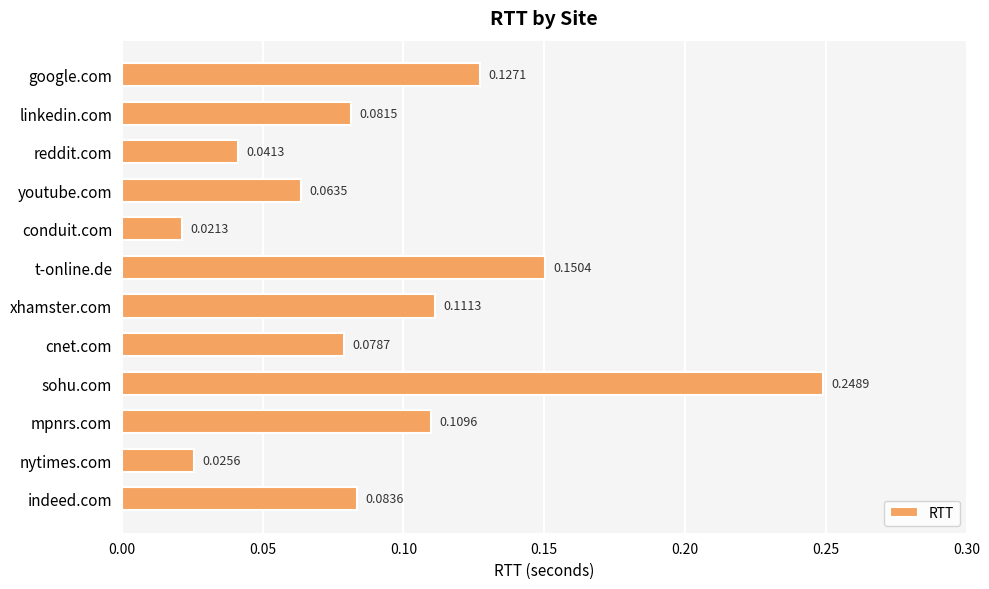

How many bars are there in total?

12